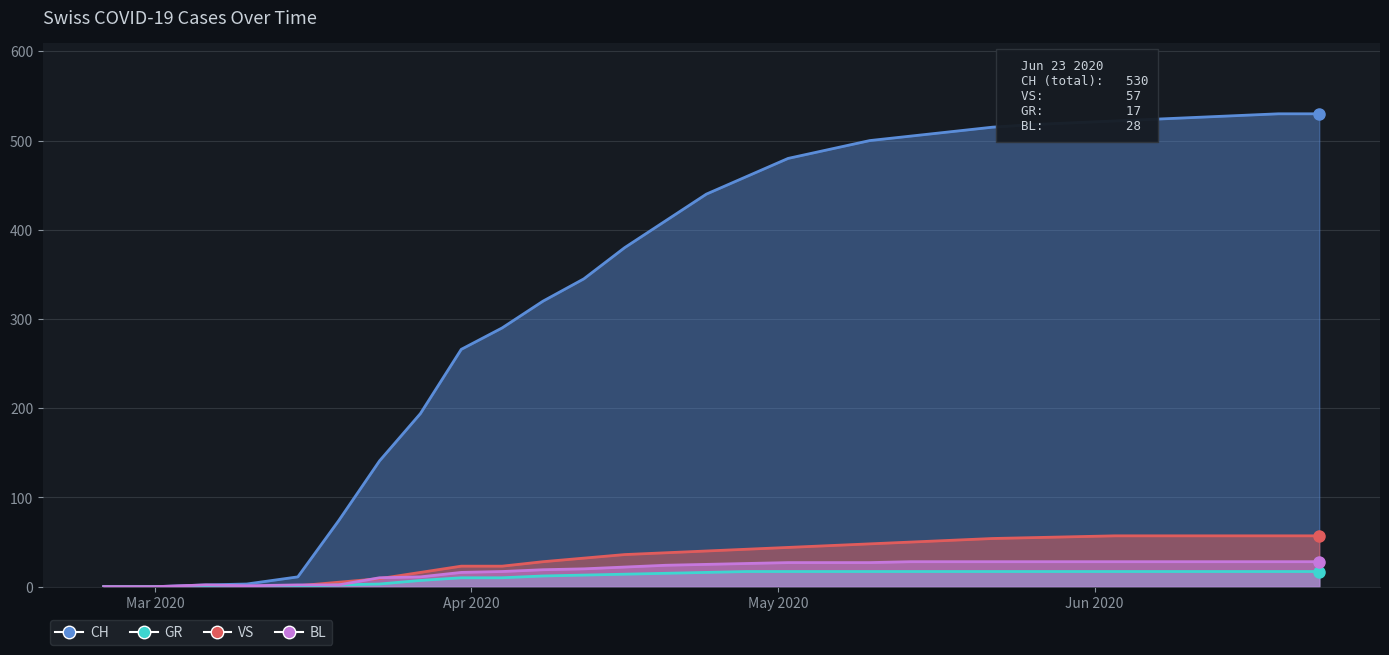

True or false: GR and CH intersect in this chart.

False